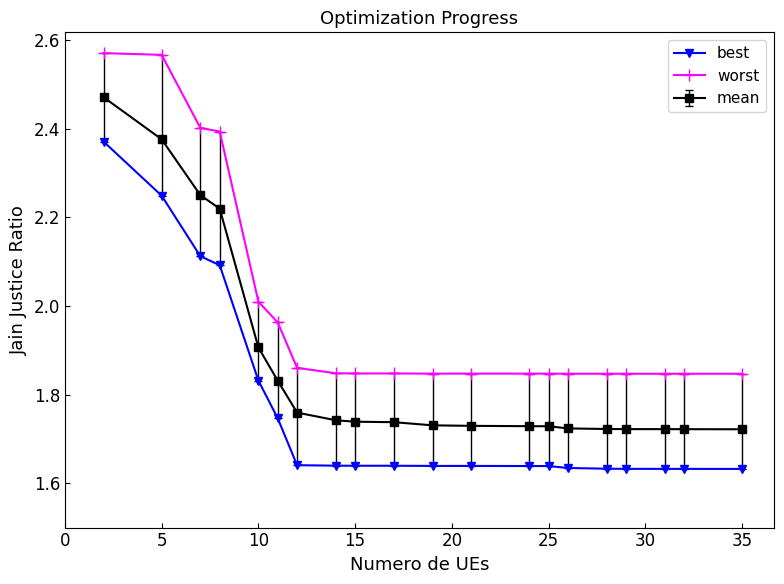

In best, how many points are higher than both neighbors (excluding endpoints)?

2